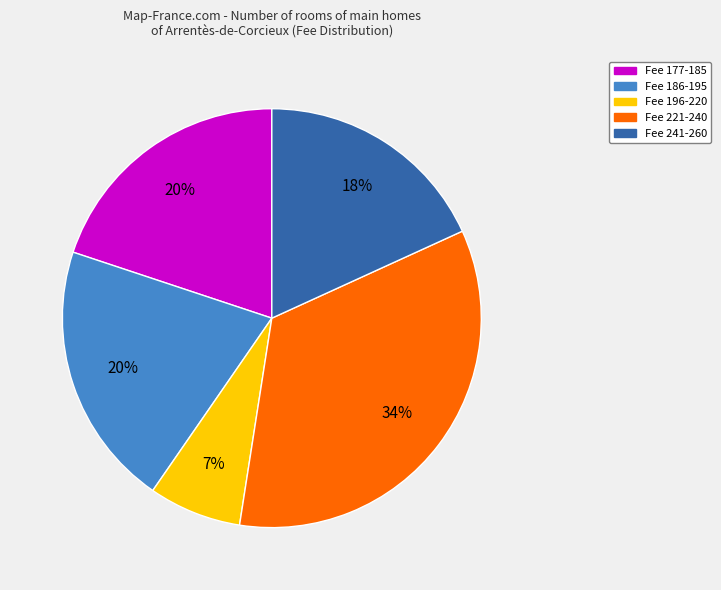

To the nearest percent, what is the difference between the largest and smallest slice percentages?

27%